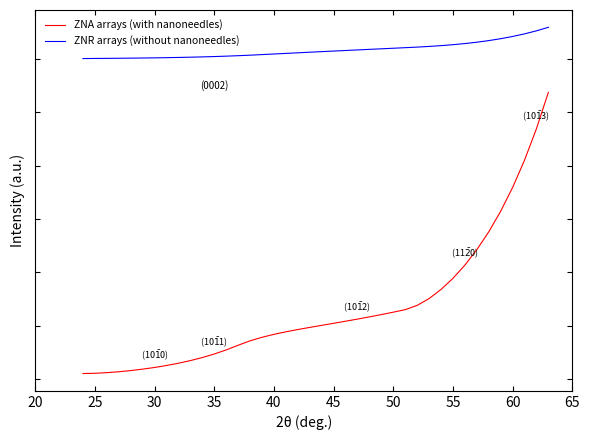

What are all the series names shown in the legend?

ZNA arrays (with nanoneedles), ZNR arrays (without nanoneedles)